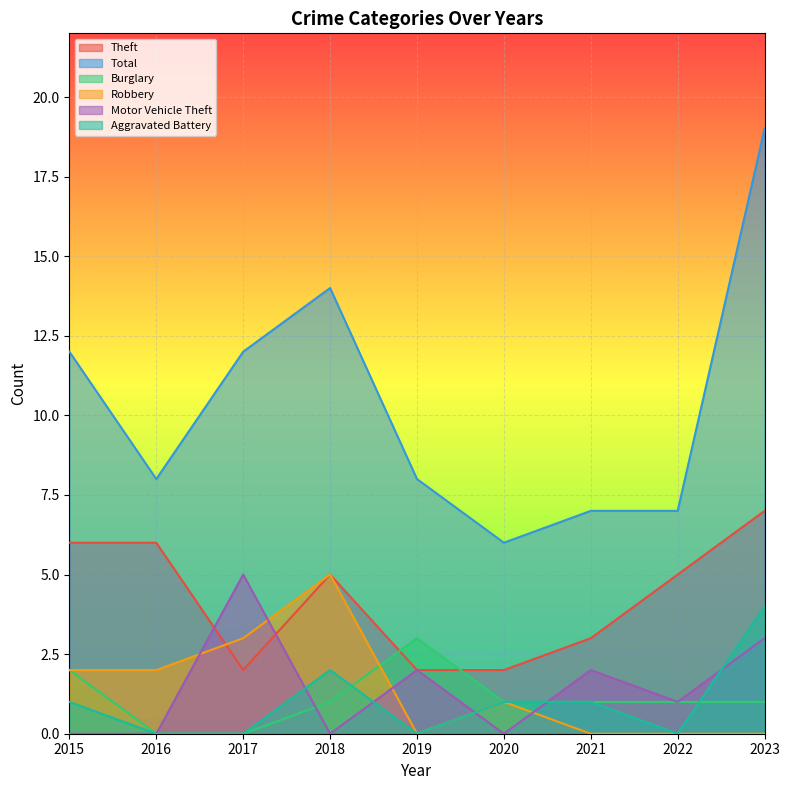

Which series has the widest spread of values?

Total